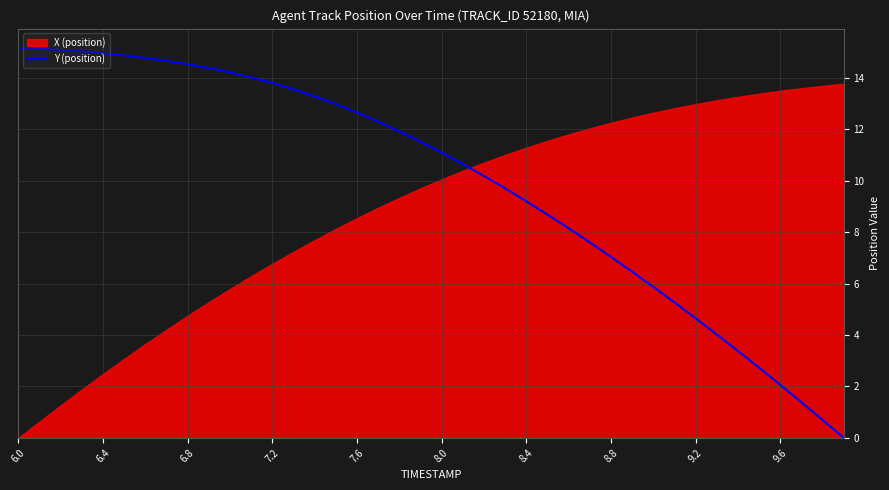

The Y (position) series shows 10.5 at 8.8. True or false?

False